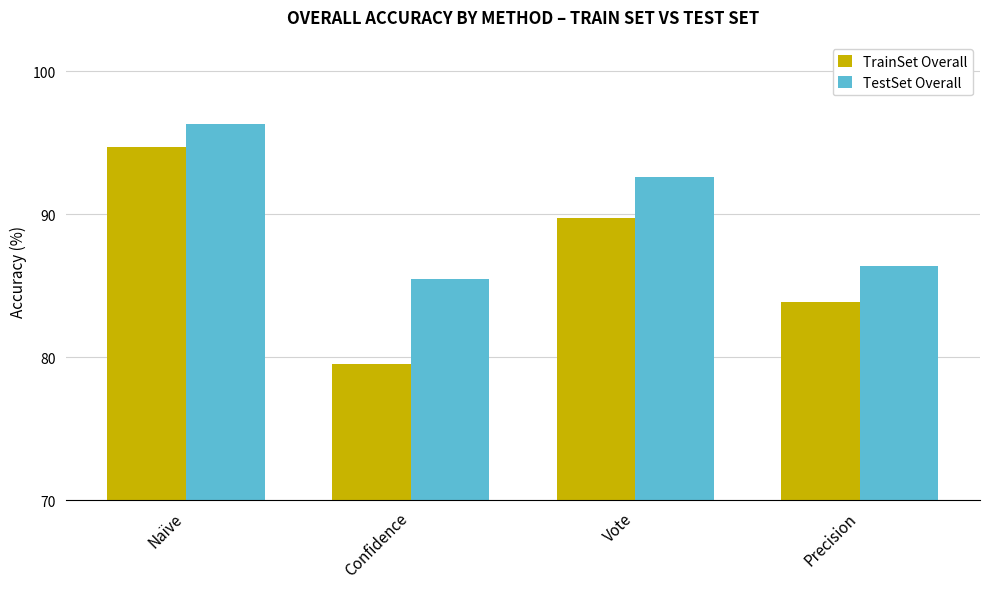

Where is TestSet Overall nearest to the value 90?

Vote